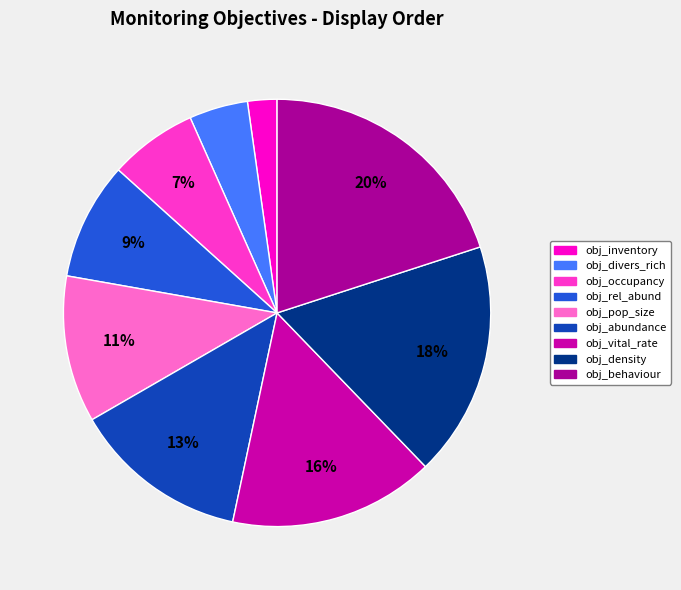

Is there any slice that represents more than half of the pie?

No